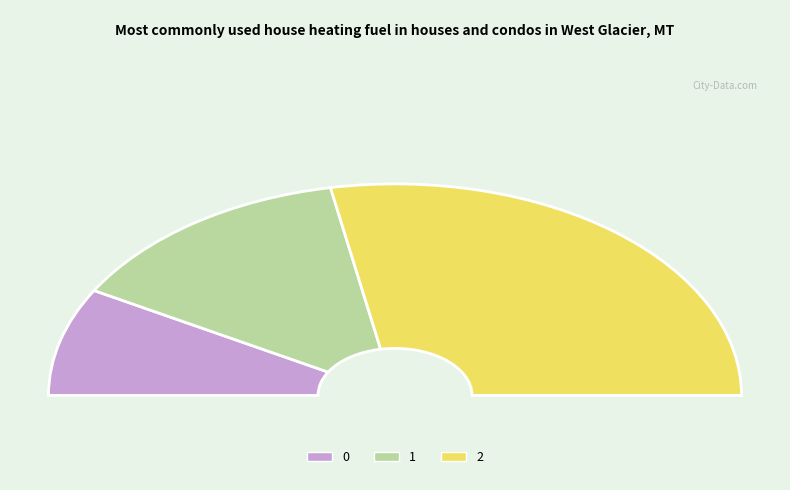

How many segments does this pie chart have?

3